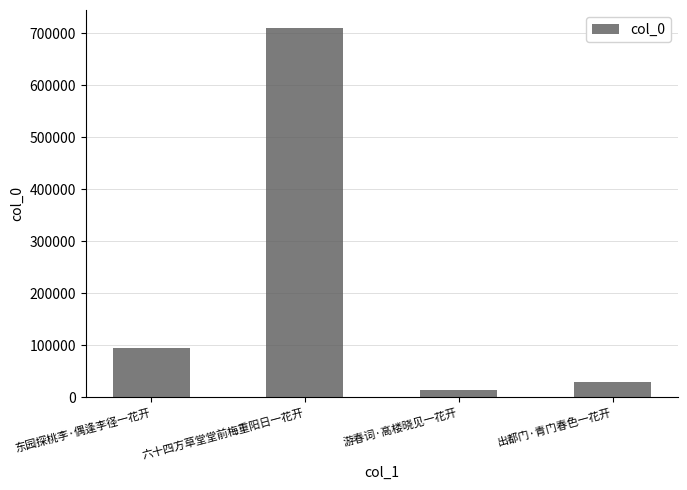

What is the average value?

211898